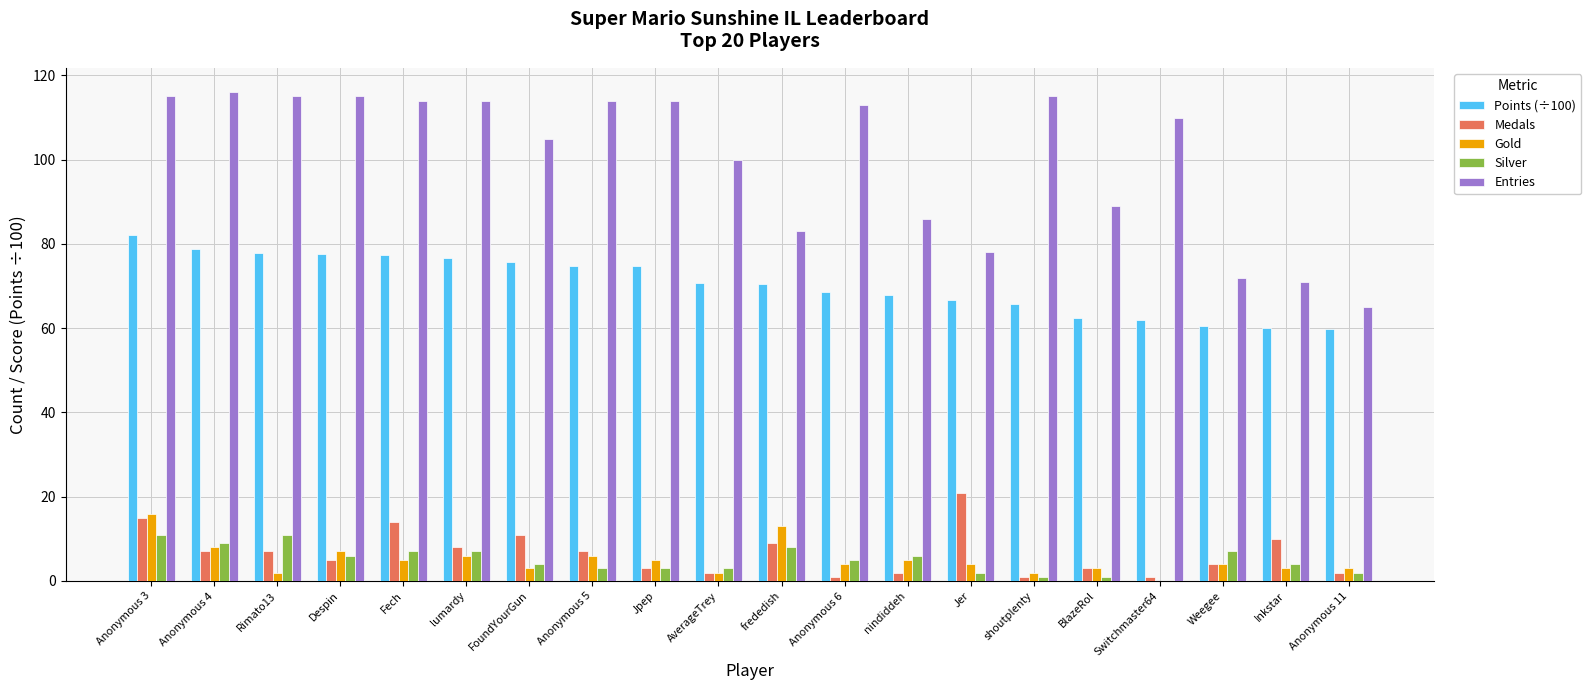

Between shoutplenty and Weegee, which series saw the biggest shift?

Entries